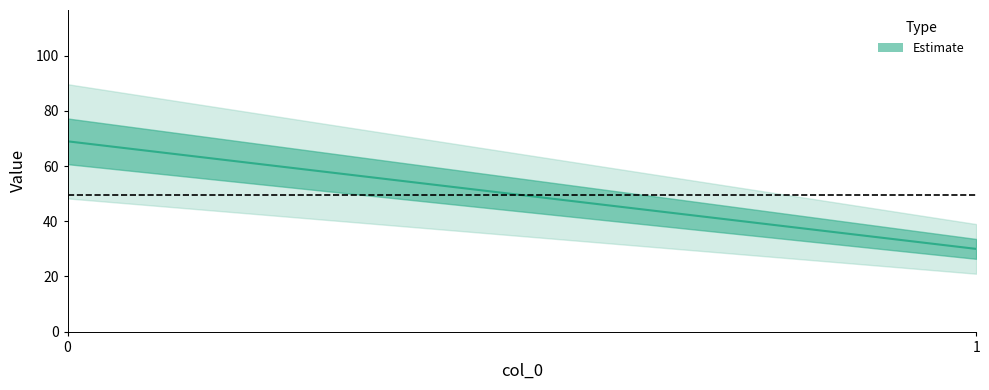

At which label is the value closest to 49?

1